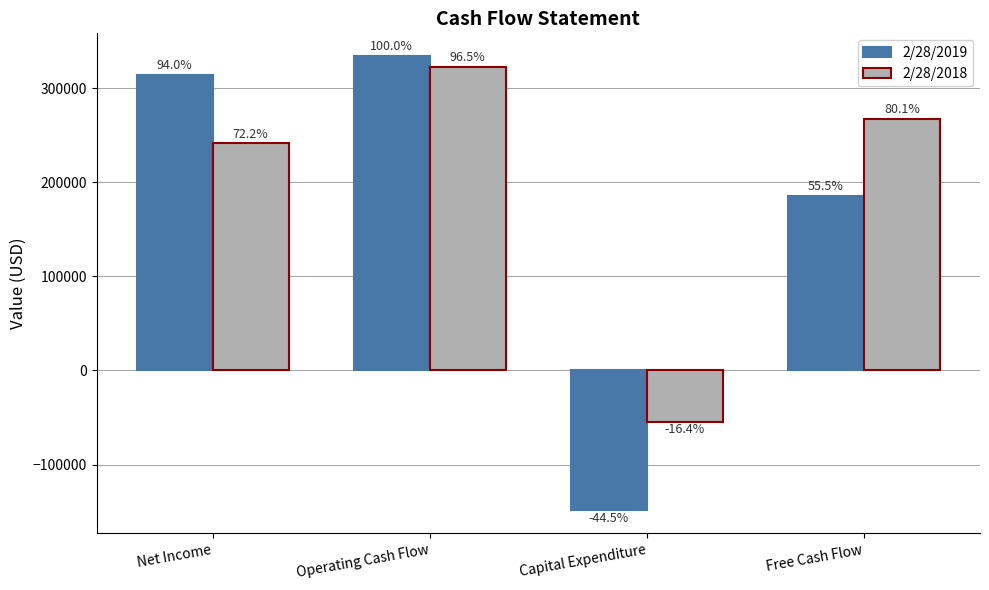

How many bars are there in each group?

2